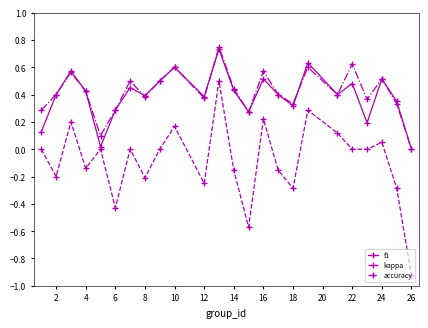

Which series has the widest spread of values?

kappa